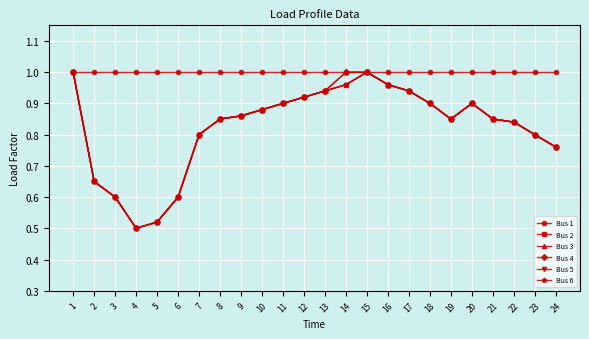

Is this an area chart (filled region under the line)?

No